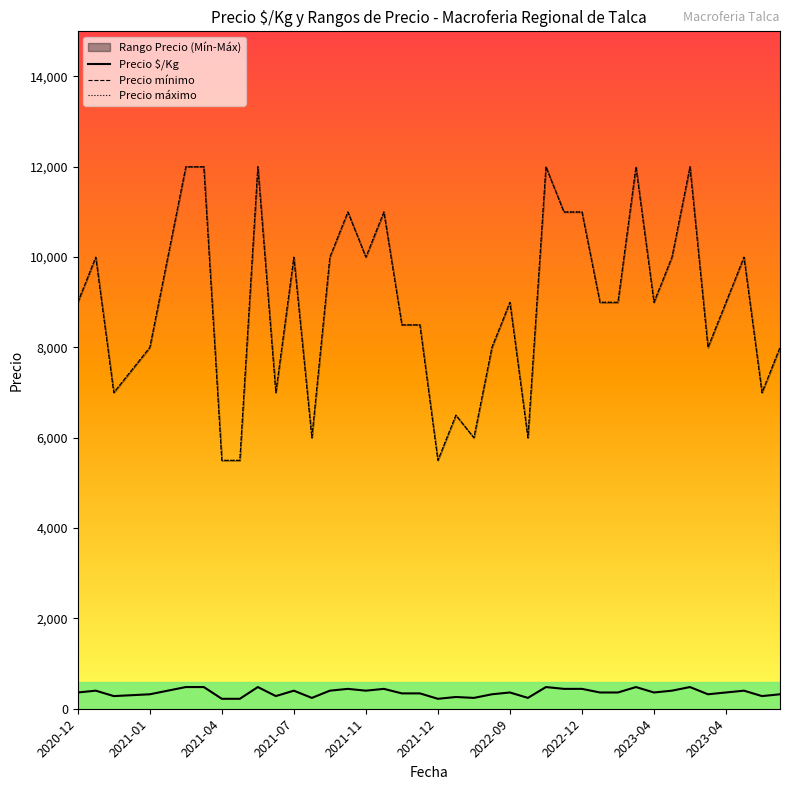

Reading left to right, what are all the values shown in this chart?

Precio $/Kg: 360	400	280	300	320	400	480	480	220	220	480	280	400	240	400	440	400	440	340	340	220	260	240	320	360	240	480	440	440	360	360	480	360	400	480	320	360	400	280	320
Precio mínimo: 9000	10000	7000	7500	8000	10000	12000	12000	5500	5500	12000	7000	10000	6000	10000	11000	10000	11000	8500	8500	5500	6500	6000	8000	9000	6000	12000	11000	11000	9000	9000	12000	9000	10000	12000	8000	9000	10000	7000	8000
Precio máximo: 9000	10000	7000	7500	8000	10000	12000	12000	5500	5500	12000	7000	10000	6000	10000	11000	10000	11000	8500	8500	5500	6500	6000	8000	9000	6000	12000	11000	11000	9000	9000	12000	9000	10000	12000	8000	9000	10000	7000	8000